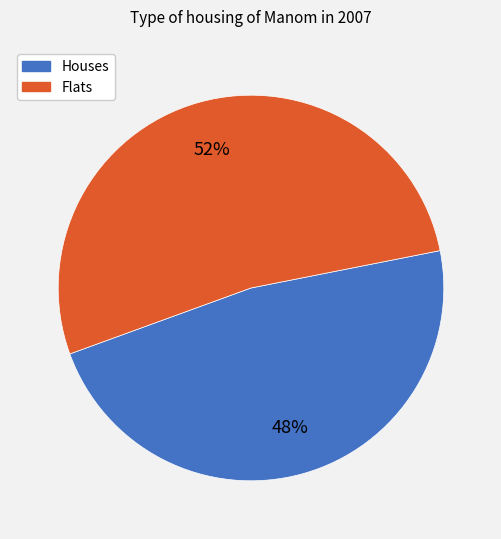

Does any single category account for the majority?

Yes